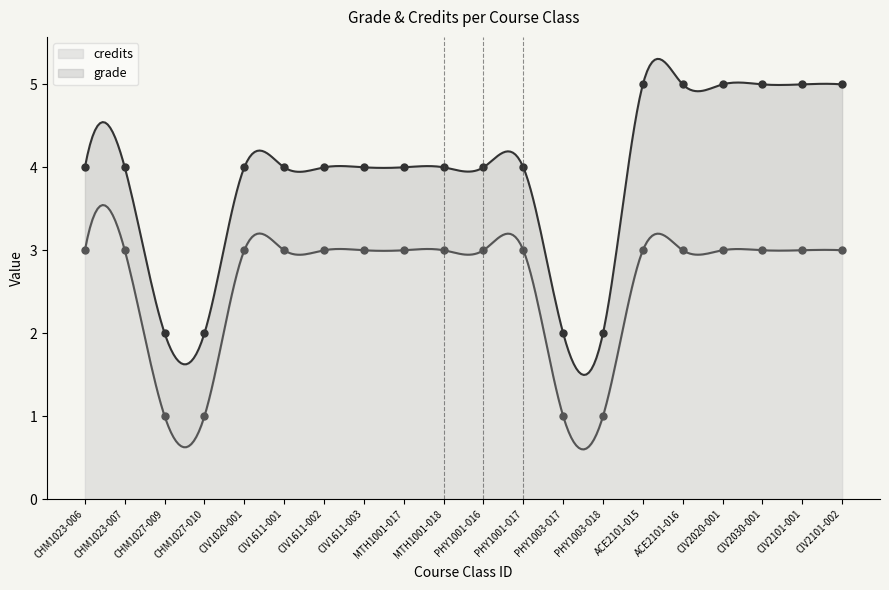

Is it true that the value at CIV1611-003 is 4?

False